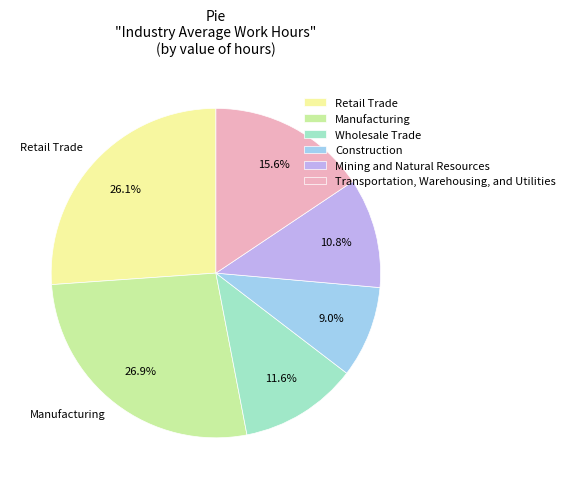

Does Manufacturing account for over 50% of the chart?

No